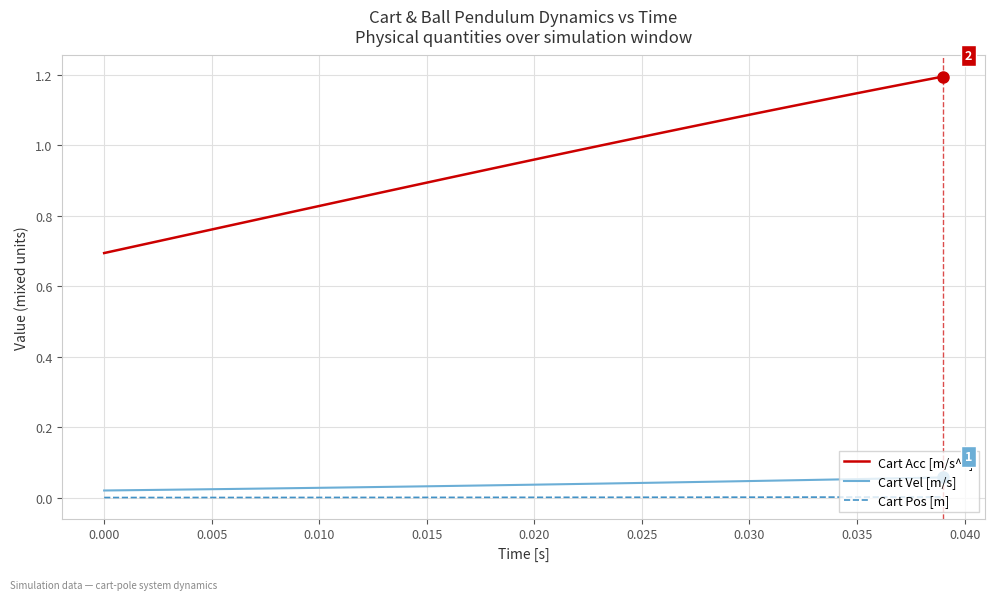

Which series has the widest spread of values?

Cart Acc [m/s^2]